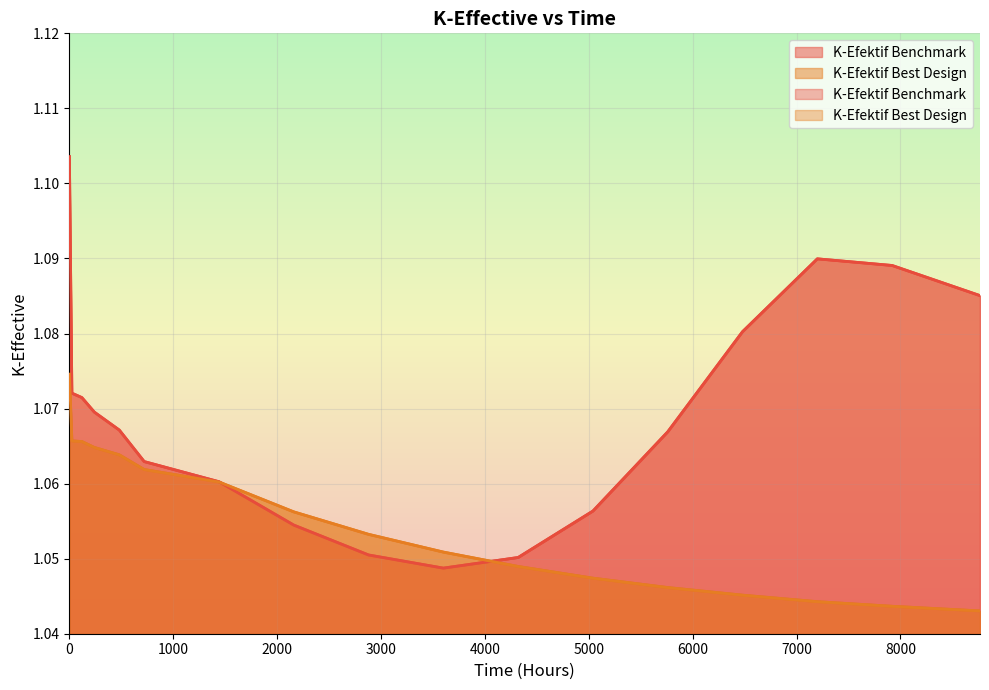

Rank the series by their maximum value, from highest to lowest.

K-Efektif Benchmark, K-Efektif Best Design